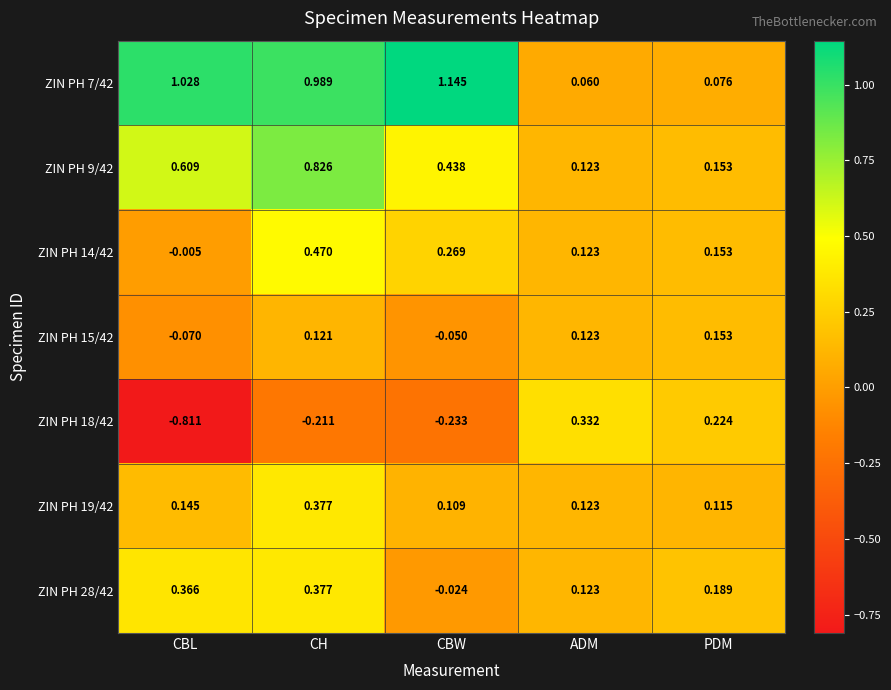

What is the spread (max minus min) of values at CBW?

1.4